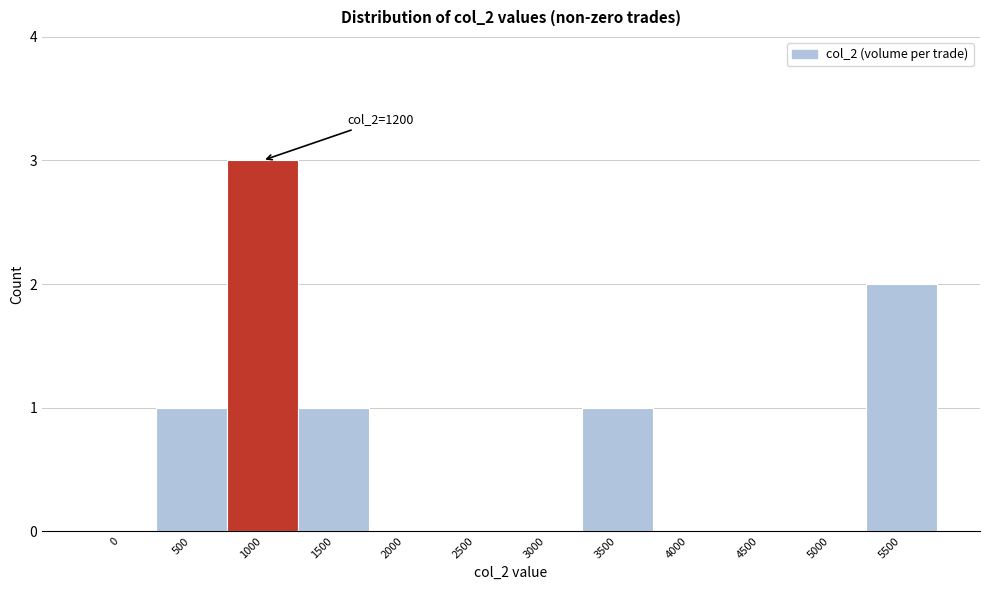

Reading left to right, what are all the values shown in this chart?

0=0	500=1	1000=3	1500=1	2000=0	2500=0	3000=0	3500=1	4000=0	4500=0	5000=0	5500=2